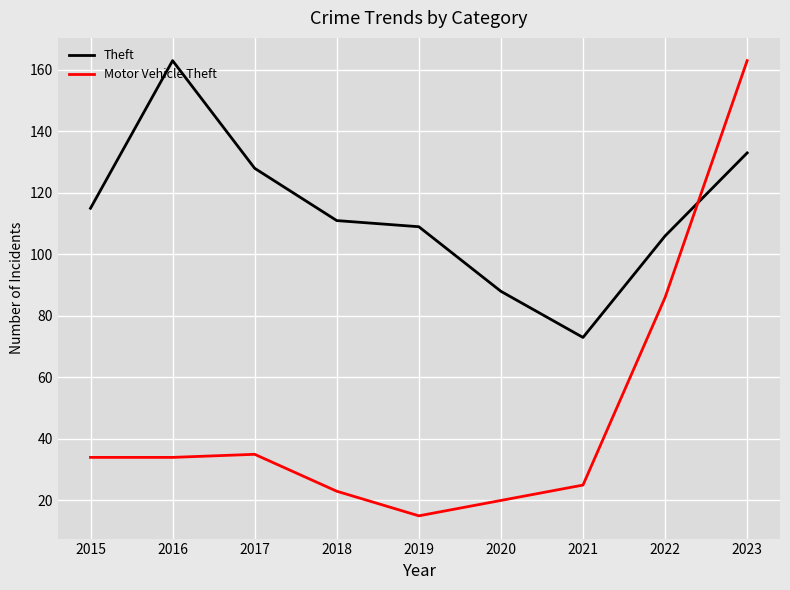

Reading left to right, transcribe all the data shown in this chart.

Theft: 2015=115	2016=163	2017=128	2018=111	2019=109	2020=88	2021=73	2022=106	2023=133
Motor Vehicle Theft: 2015=34	2016=34	2017=35	2018=23	2019=15	2020=20	2021=25	2022=86	2023=163